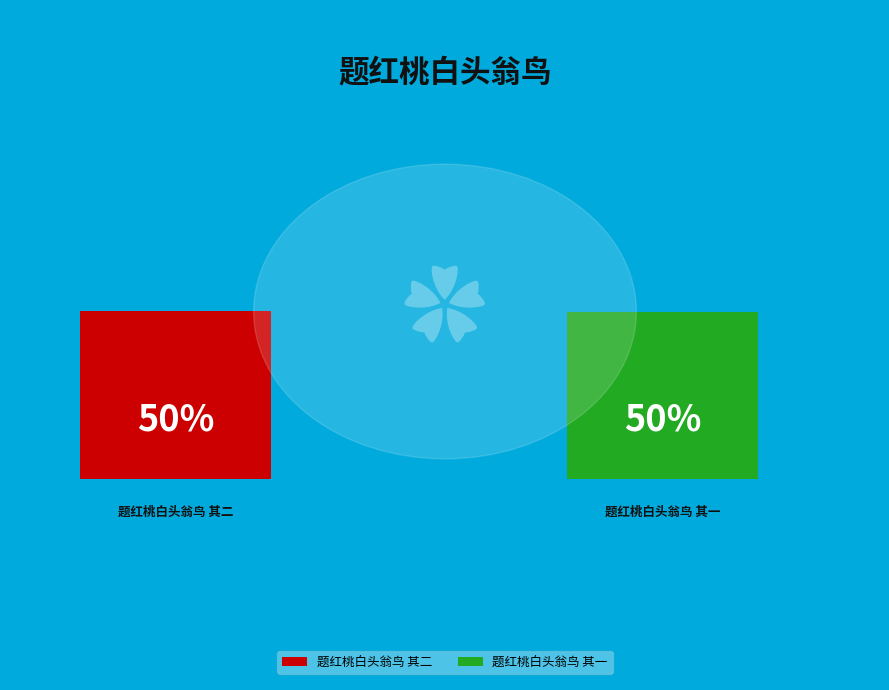

To the nearest percent, what is the combined percentage of 题红桃白头翁鸟 其一 and 题红桃白头翁鸟 其二?

100%